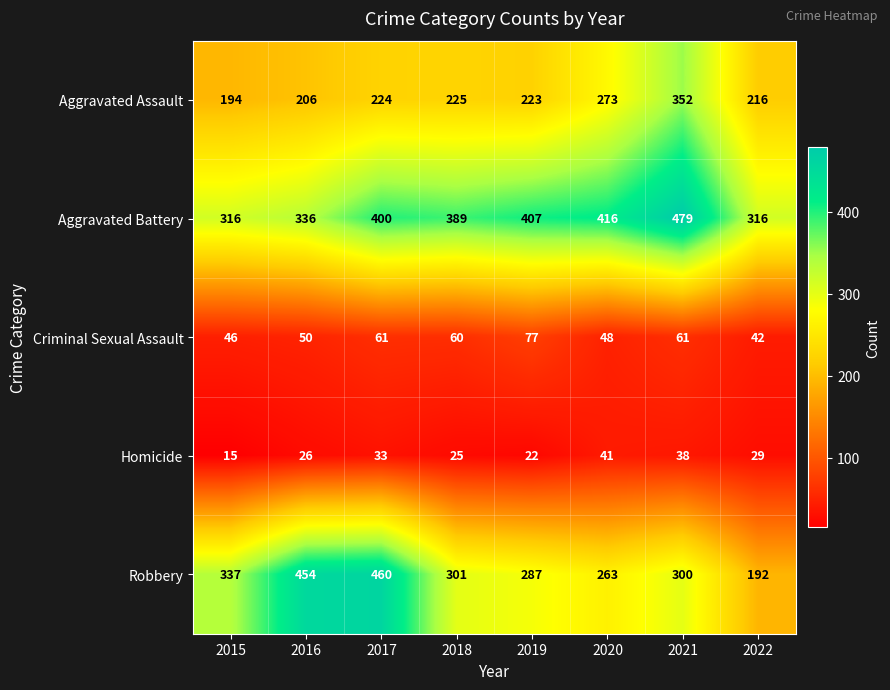

What is the minimum value for Robbery?

192